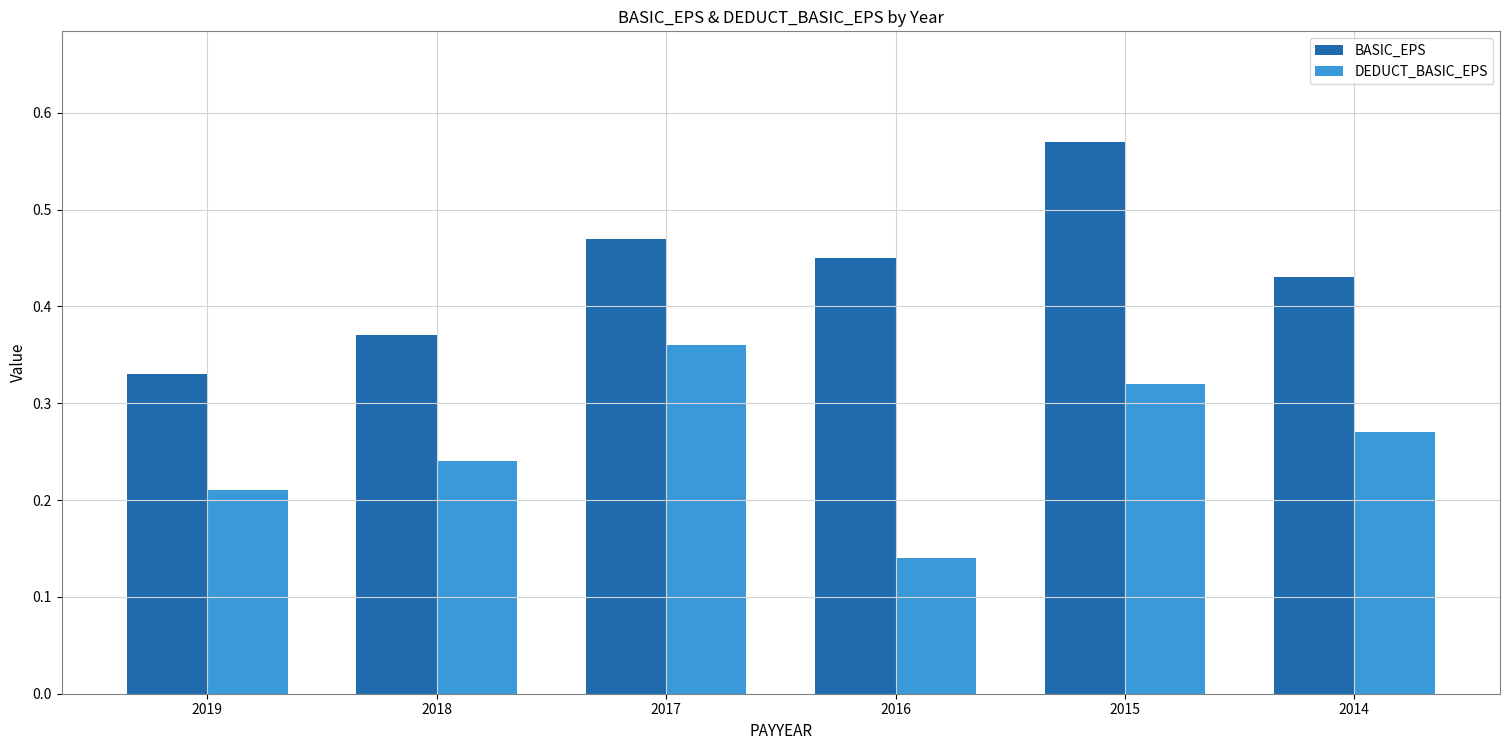

Between 2019 and 2016, which series saw the biggest shift?

BASIC_EPS